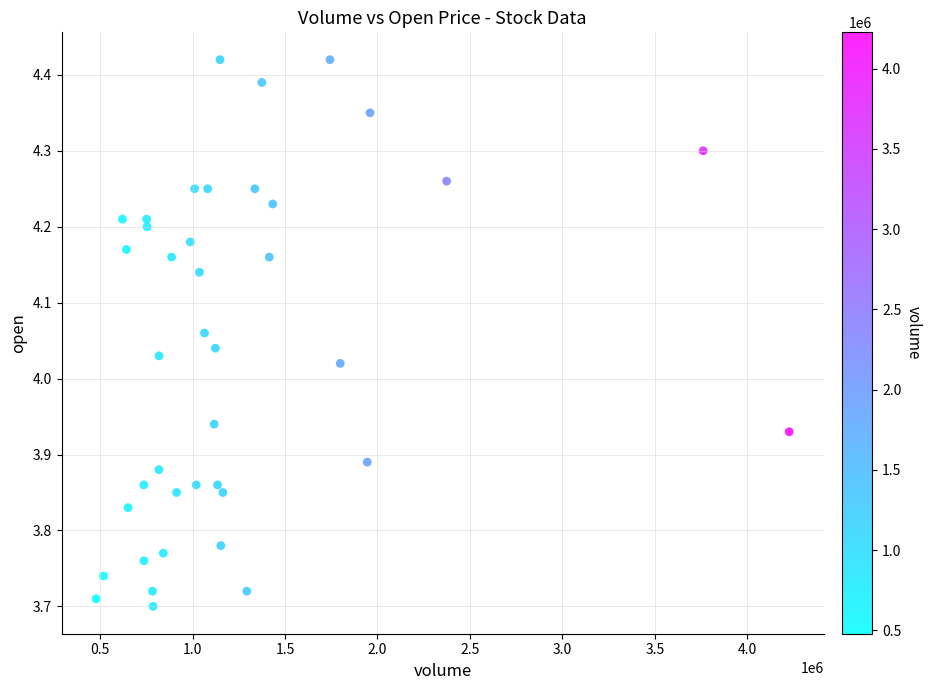

What is the range of X values (max minus min)?

3748774.0